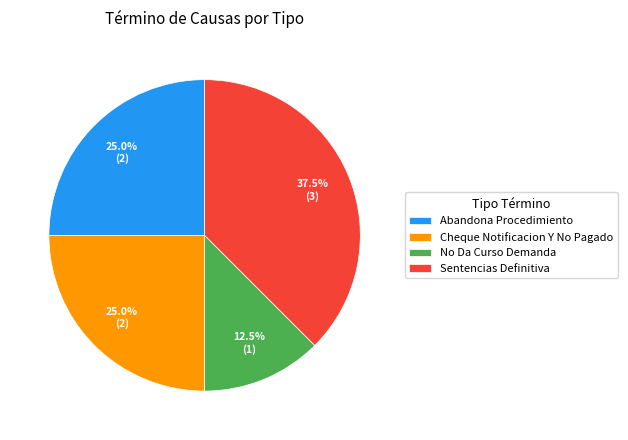

Between Sentencias Definitiva and Abandona Procedimiento, which is larger?

Sentencias Definitiva